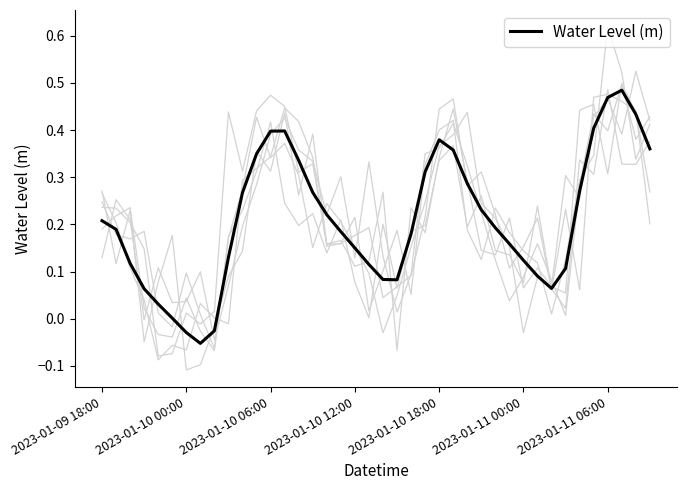

Between 36 and 29, which is larger?

36